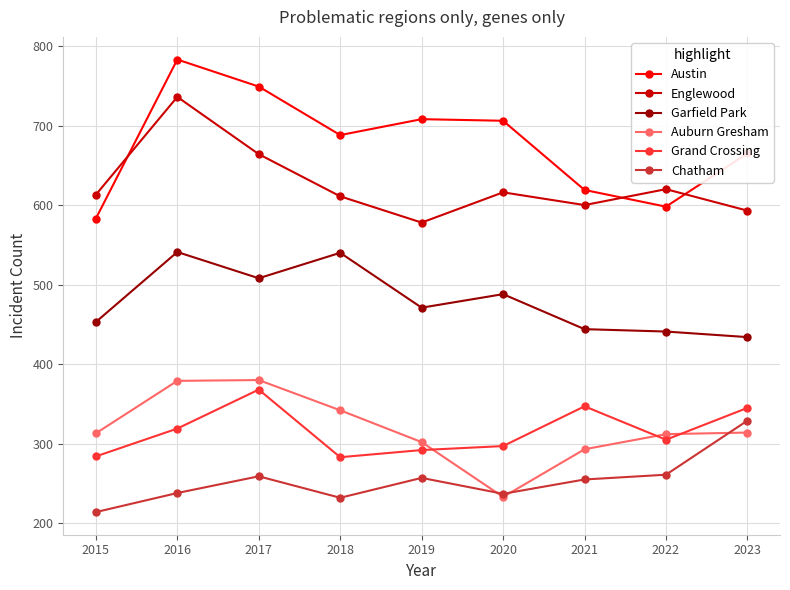

Between which two adjacent categories do Englewood and Austin first intersect?

2015 and 2016